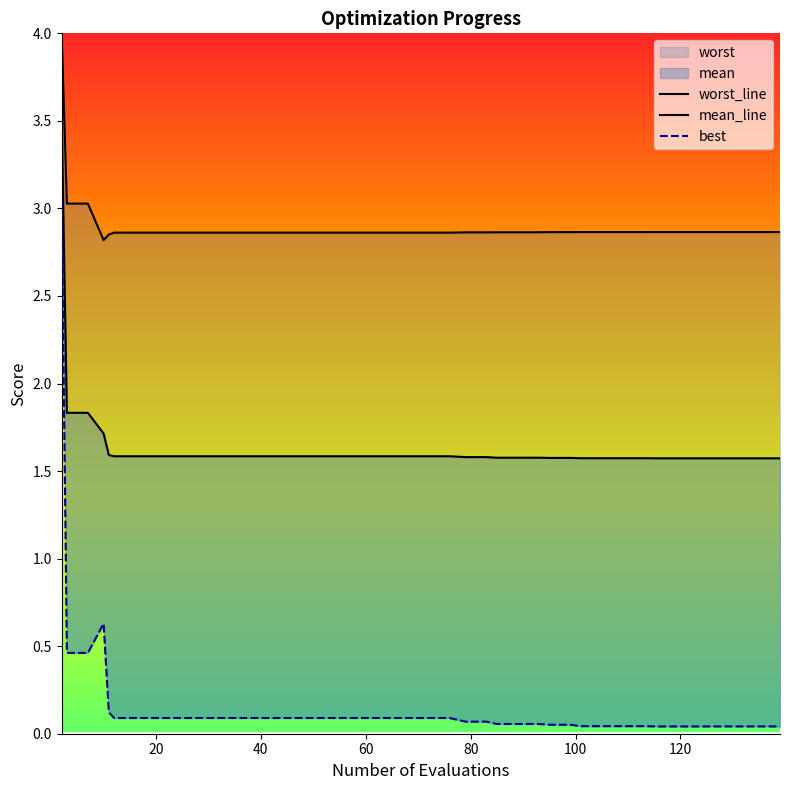

What is the minimum value for worst_line?

2.8